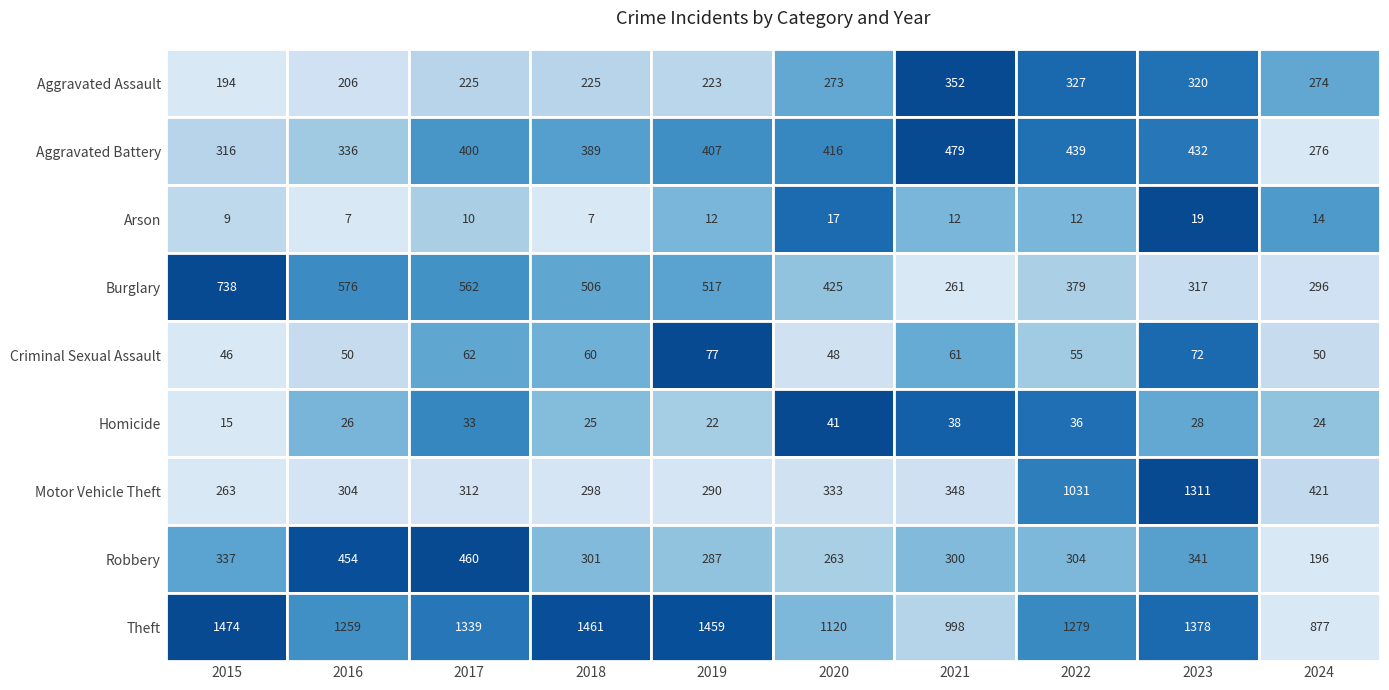

True or false: Theft has a value of 2104 at 2017.

False